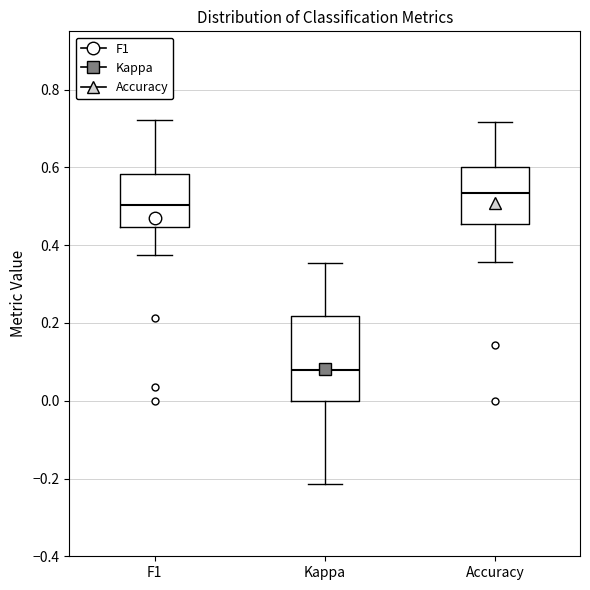

Which box is the tallest, from its lower edge to its upper edge?

Kappa